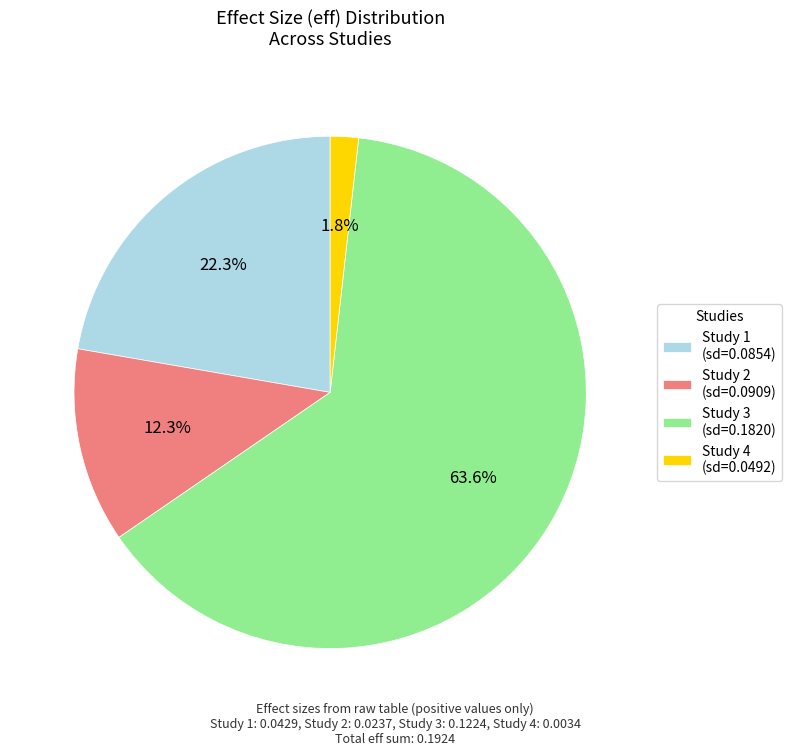

Between Study 2 (sd=0.0909) and Study 1 (sd=0.0854), which is larger?

Study 1 (sd=0.0854)